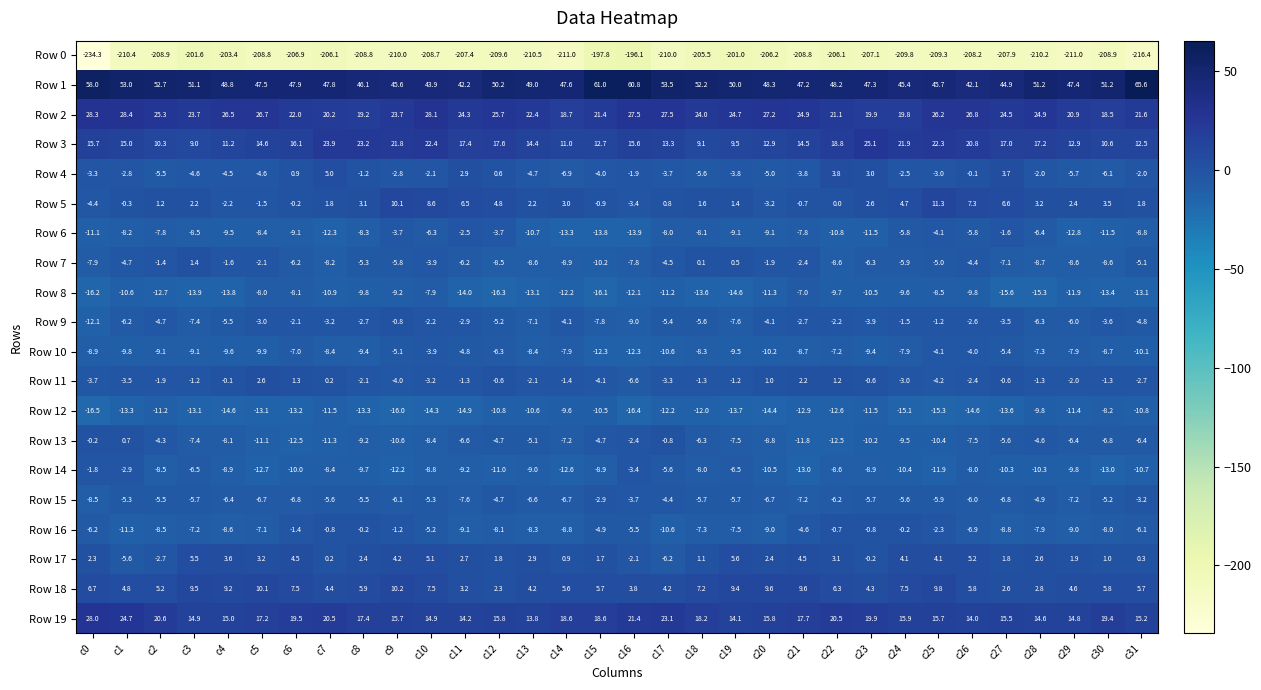

The value of Row 4 at c30 is -6.1. True or false?

True